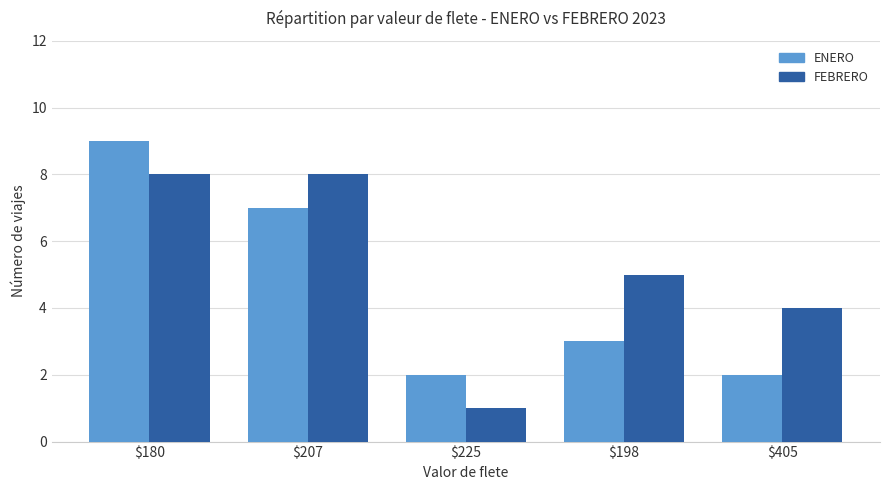

Is it true that ENERO equals 6 at $180?

False